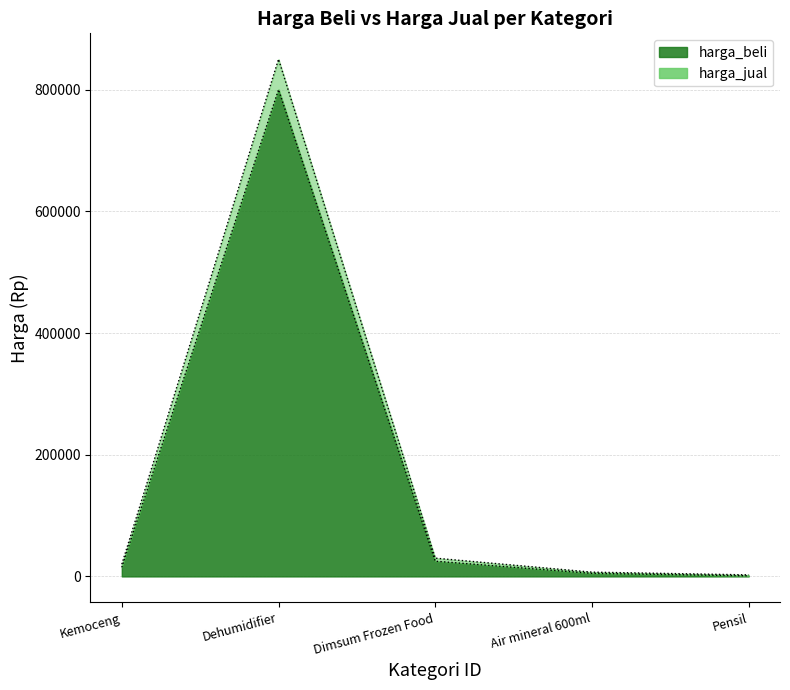

What is the difference between the second highest and minimum values in the harga_jual series?

27500